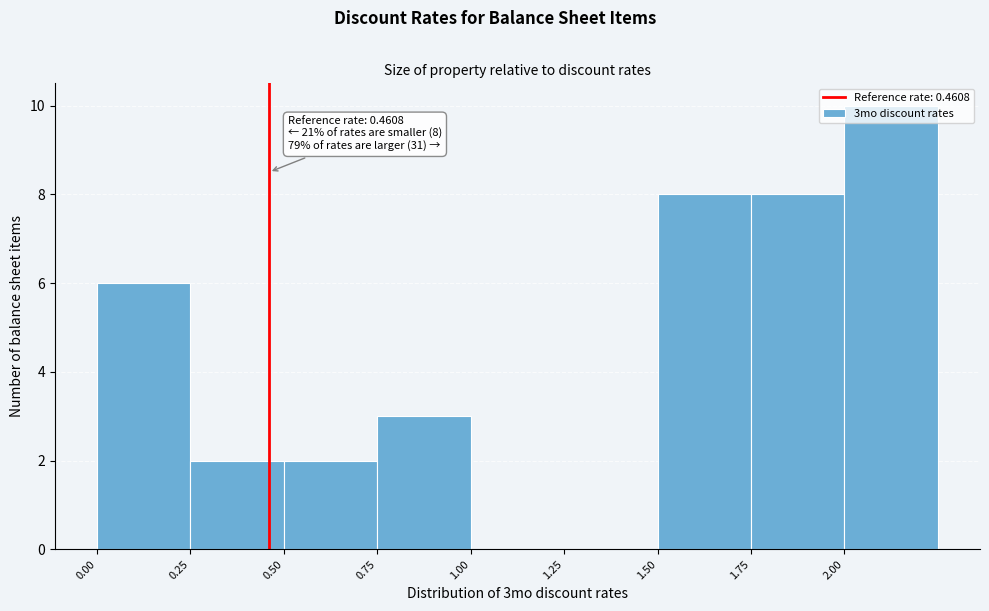

Over which range of the x-axis is the bar tallest?

2.00 to 2.25